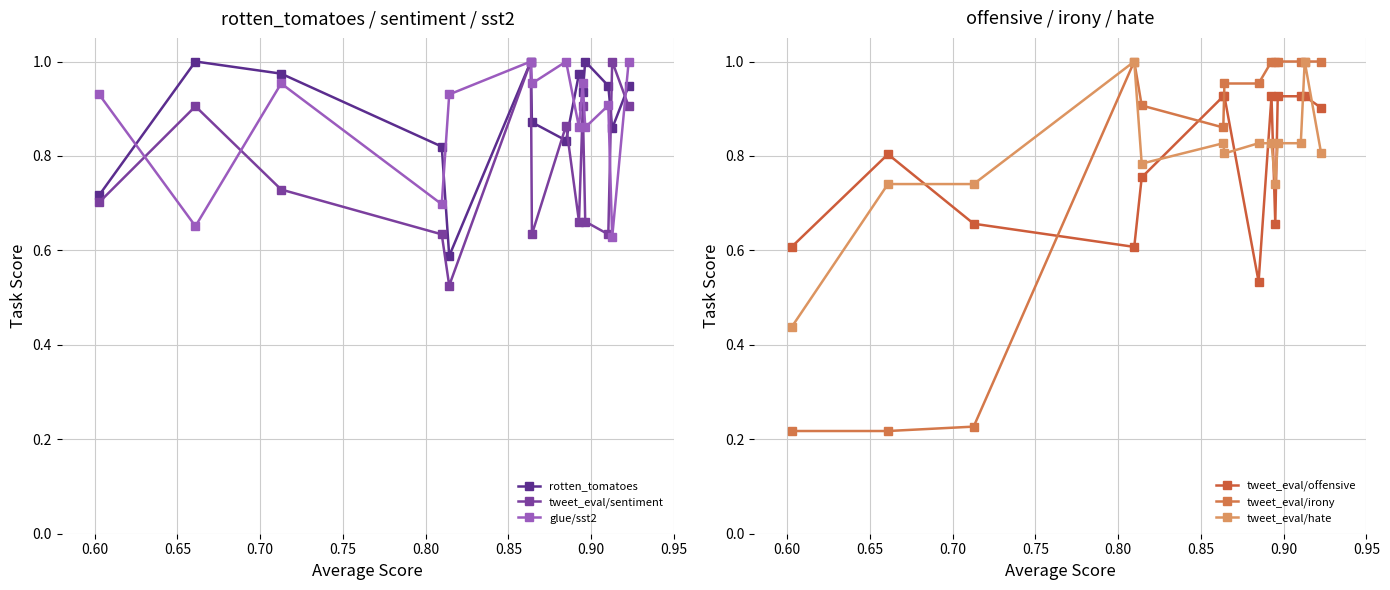

How many interior local valleys does the rotten_tomatoes series have?

4